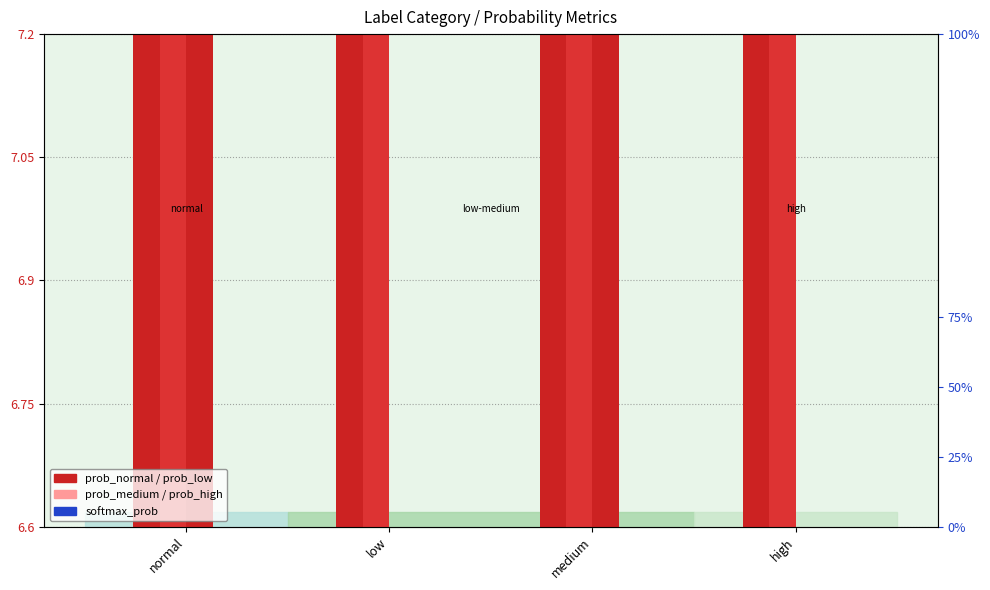

At which label is prob_medium closest to 0?

medium